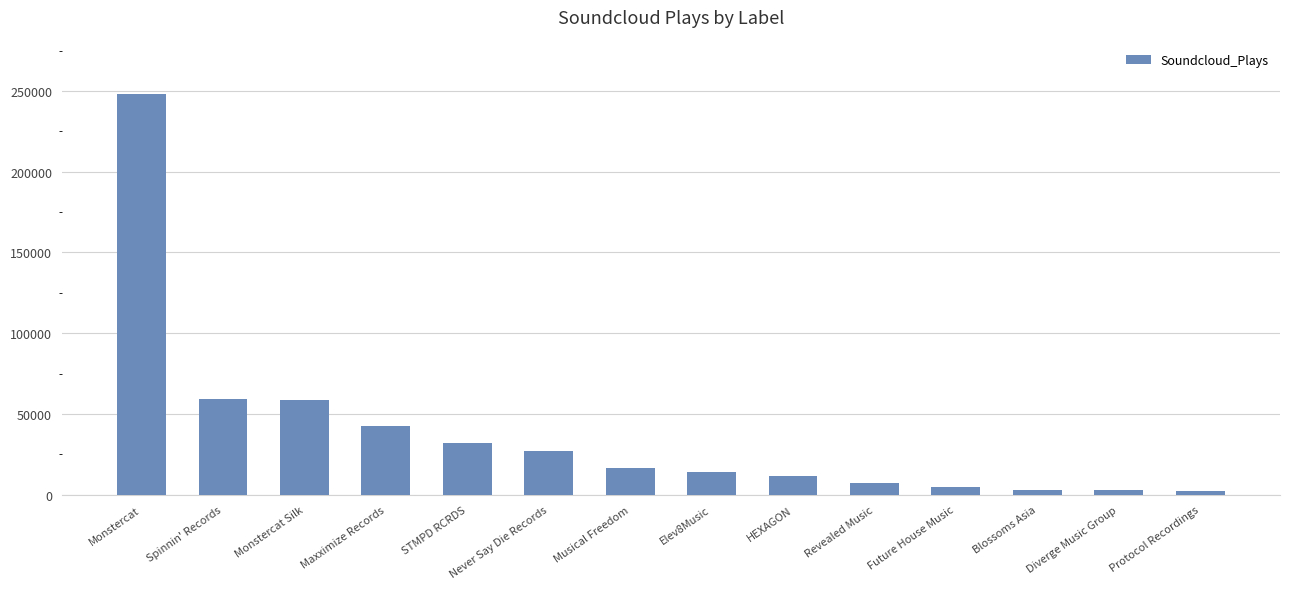

Which category has the highest value across all series?

Monstercat